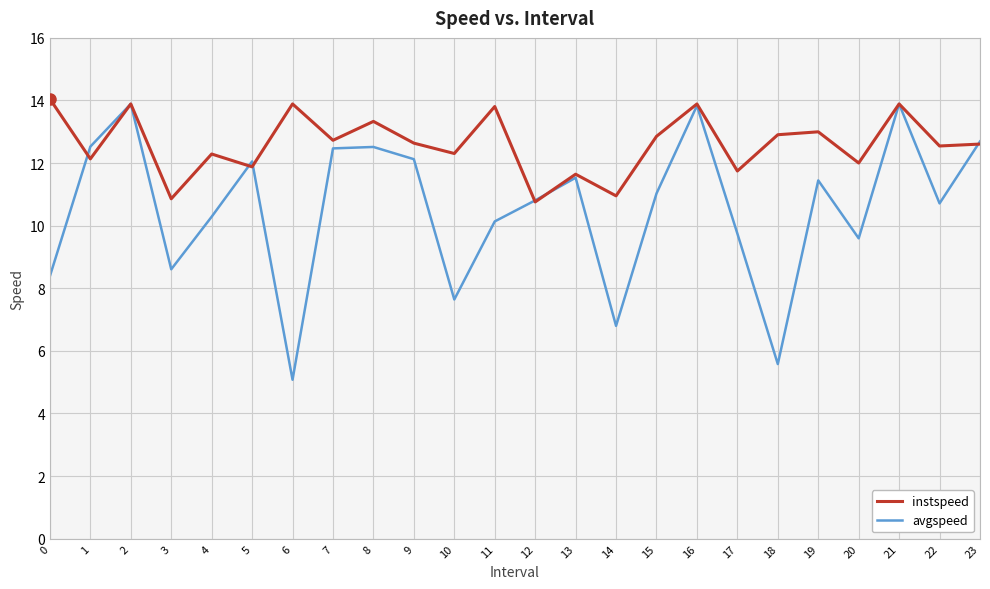

What is the minimum value shown in the chart?

5.1